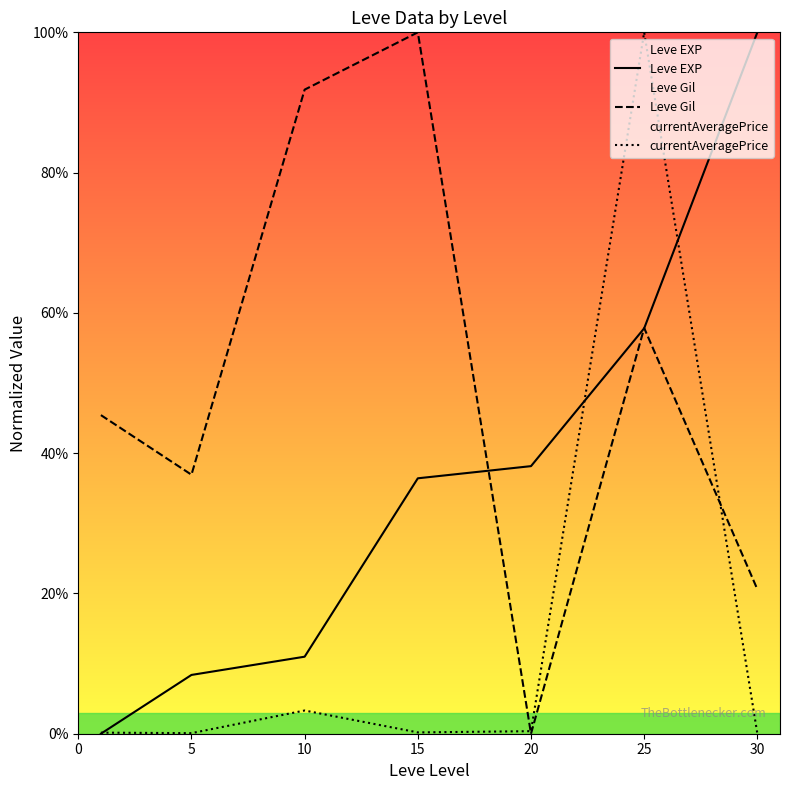

At 30, list the series in order from largest to smallest.

Leve EXP, Leve Gil, currentAveragePrice